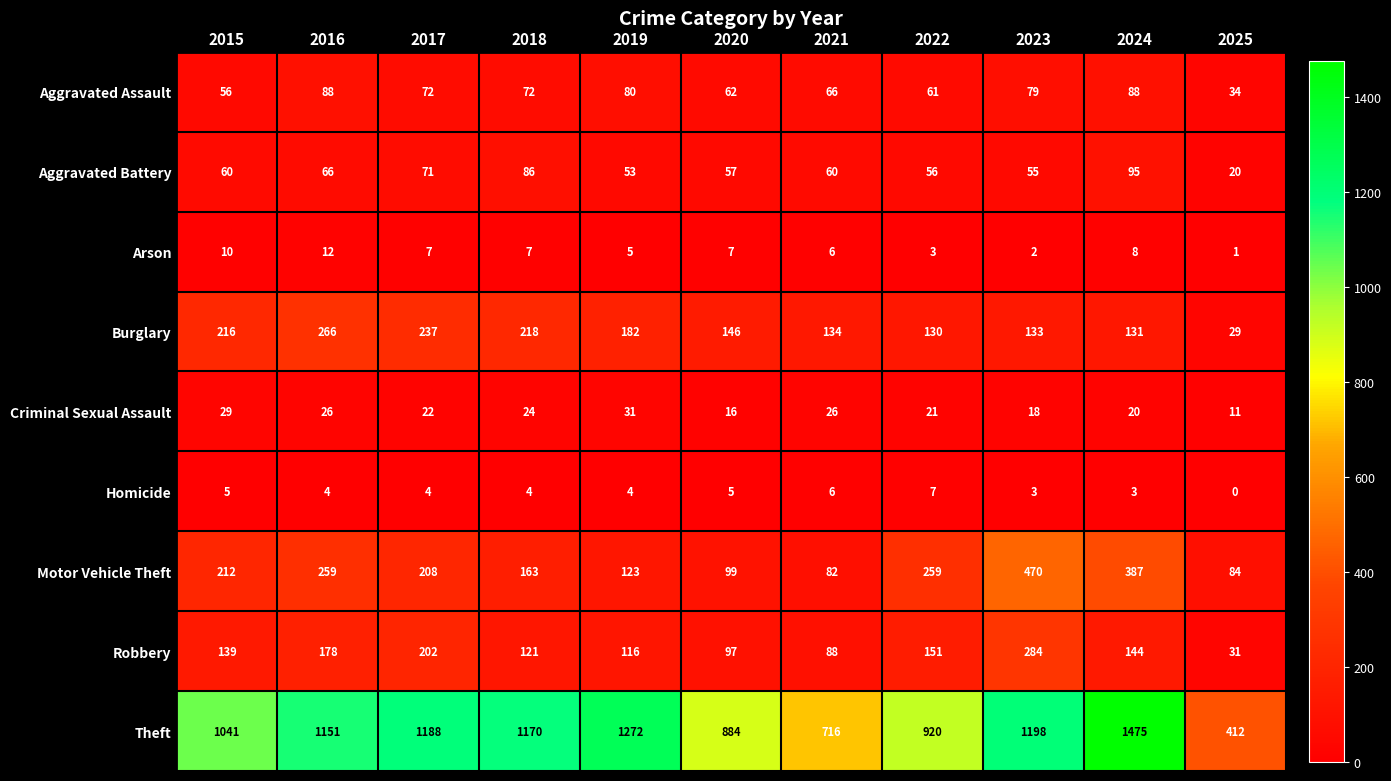

Where is Robbery nearest to the value 157?

2022